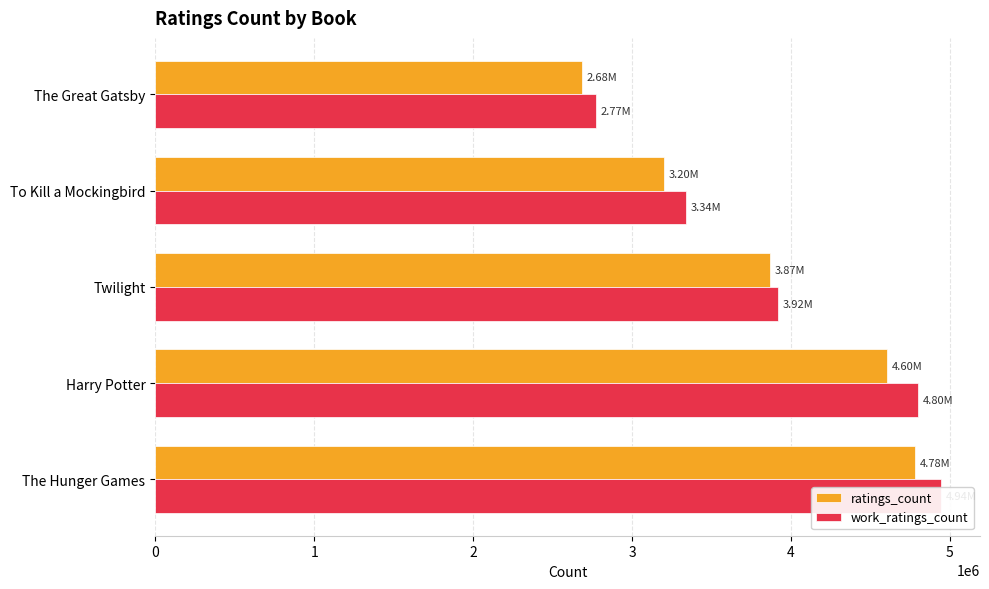

Rank the series at Twilight from highest to lowest value.

work_ratings_count, ratings_count